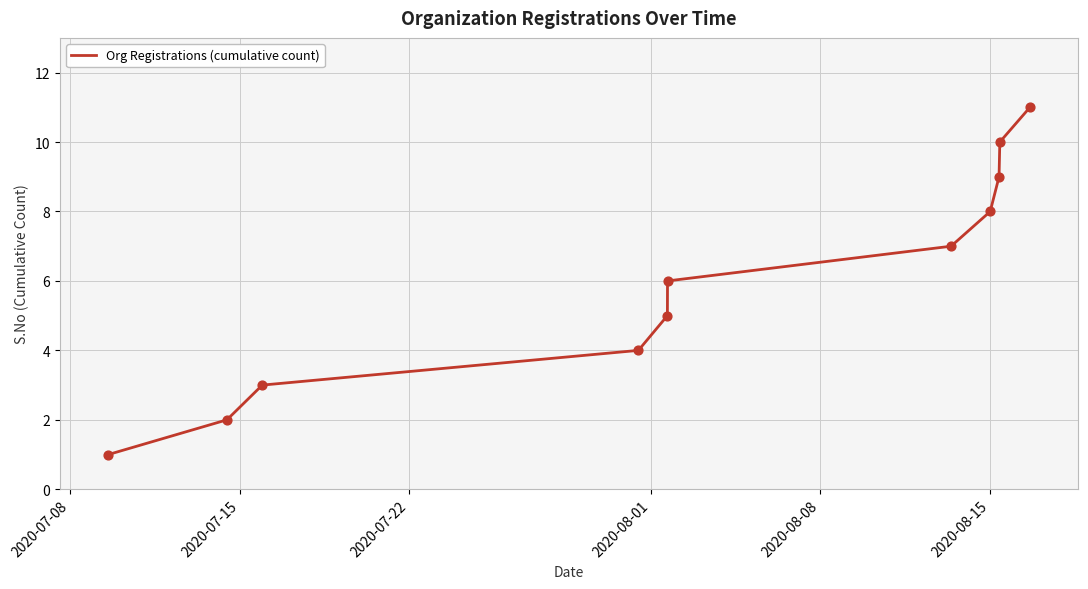

What is the difference between the maximum and minimum values?

10